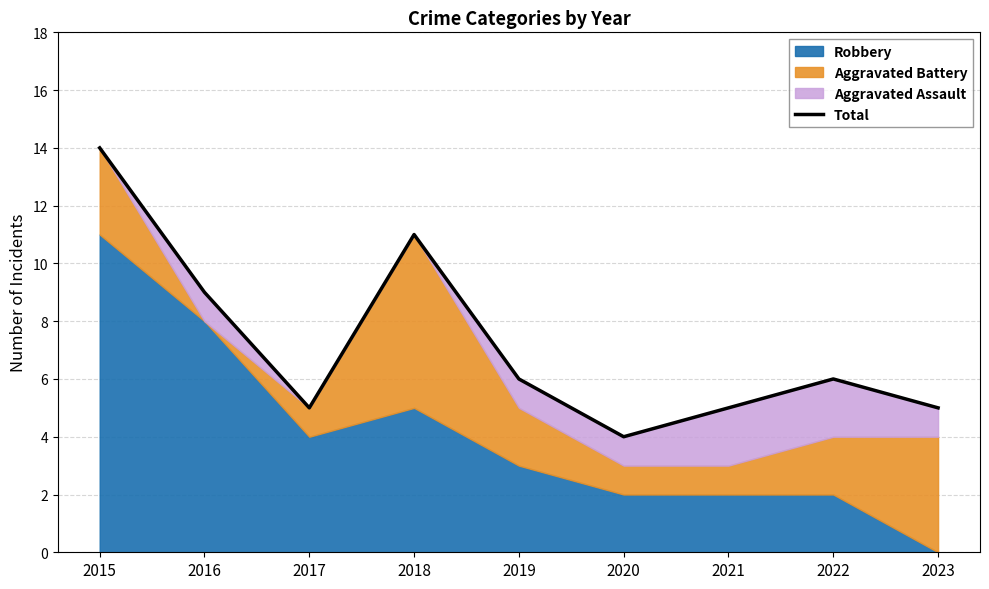

What is the value of the 4th point from the left?

11